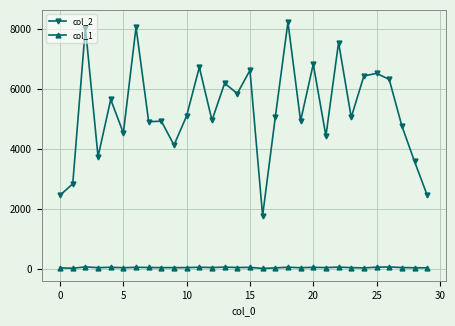

Does the chart have visible grid lines?

Yes